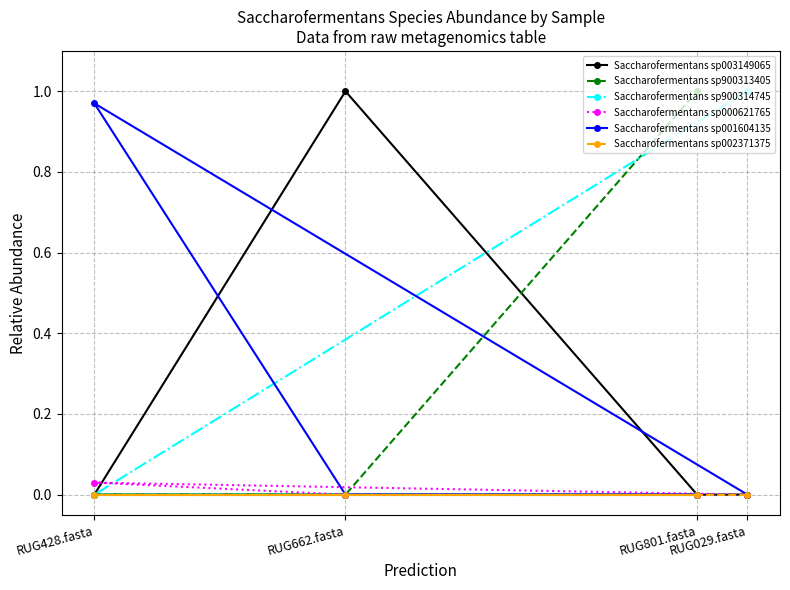

Reading left to right, list all the values displayed in this chart.

Saccharofermentans sp003149065: RUG029.fasta=0.0	RUG428.fasta=0.0	RUG662.fasta=1.0	RUG801.fasta=0.0
Saccharofermentans sp900313405: RUG029.fasta=0.0	RUG428.fasta=0.0	RUG662.fasta=0.0	RUG801.fasta=1.0
Saccharofermentans sp900314745: RUG029.fasta=1.0	RUG428.fasta=0.0	RUG662.fasta=0.0	RUG801.fasta=0.0
Saccharofermentans sp000621765: RUG029.fasta=0.0	RUG428.fasta=0.0	RUG662.fasta=0.0	RUG801.fasta=0.0
Saccharofermentans sp001604135: RUG029.fasta=0.0	RUG428.fasta=1.0	RUG662.fasta=0.0	RUG801.fasta=0.0
Saccharofermentans sp002371375: RUG029.fasta=0.0	RUG428.fasta=0.0	RUG662.fasta=0.0	RUG801.fasta=0.0